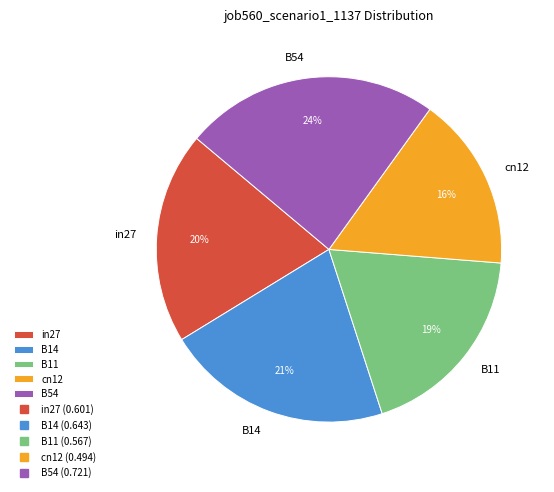

Count the number of slices in the pie.

5